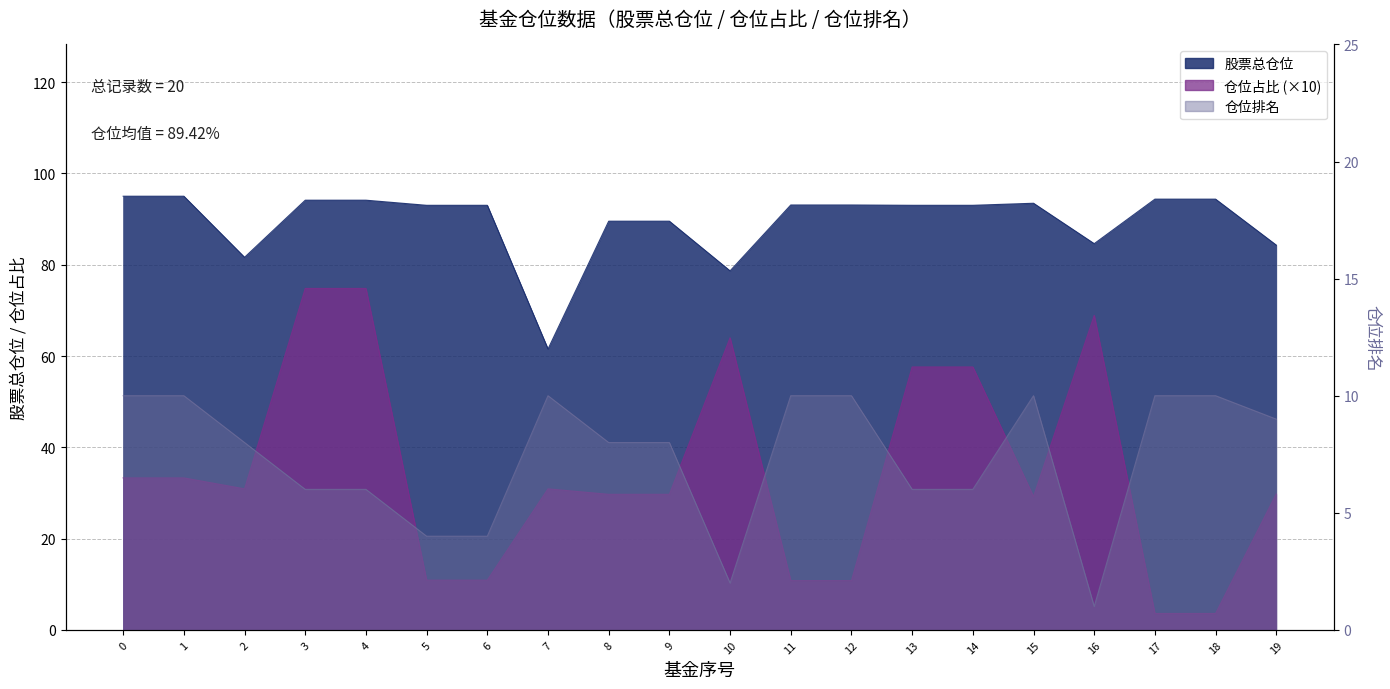

In 仓位排名, how many points are higher than both neighbors (excluding endpoints)?

2